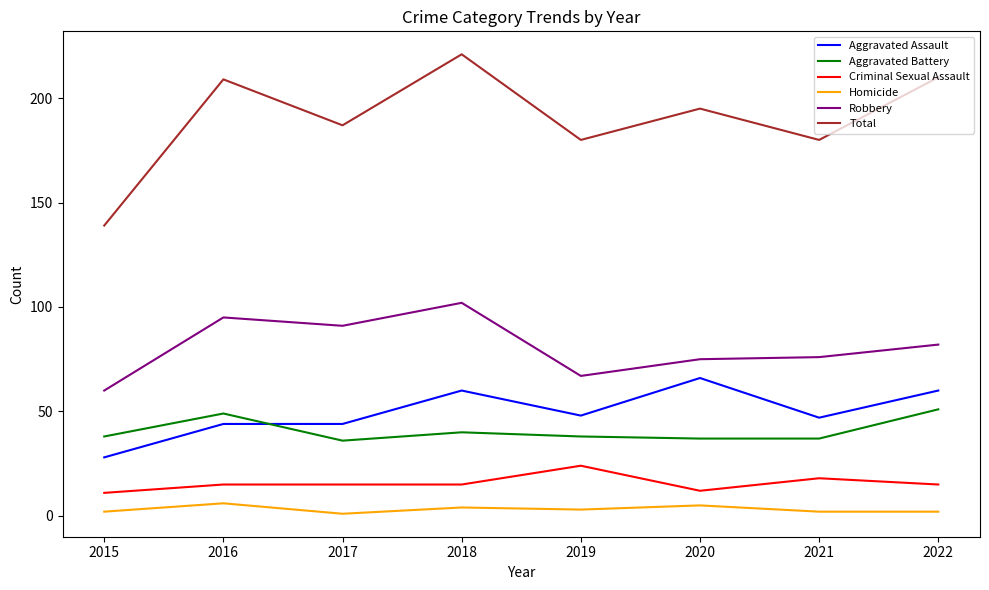

What are all the series names shown in the legend?

Aggravated Assault, Aggravated Battery, Criminal Sexual Assault, Homicide, Robbery, Total